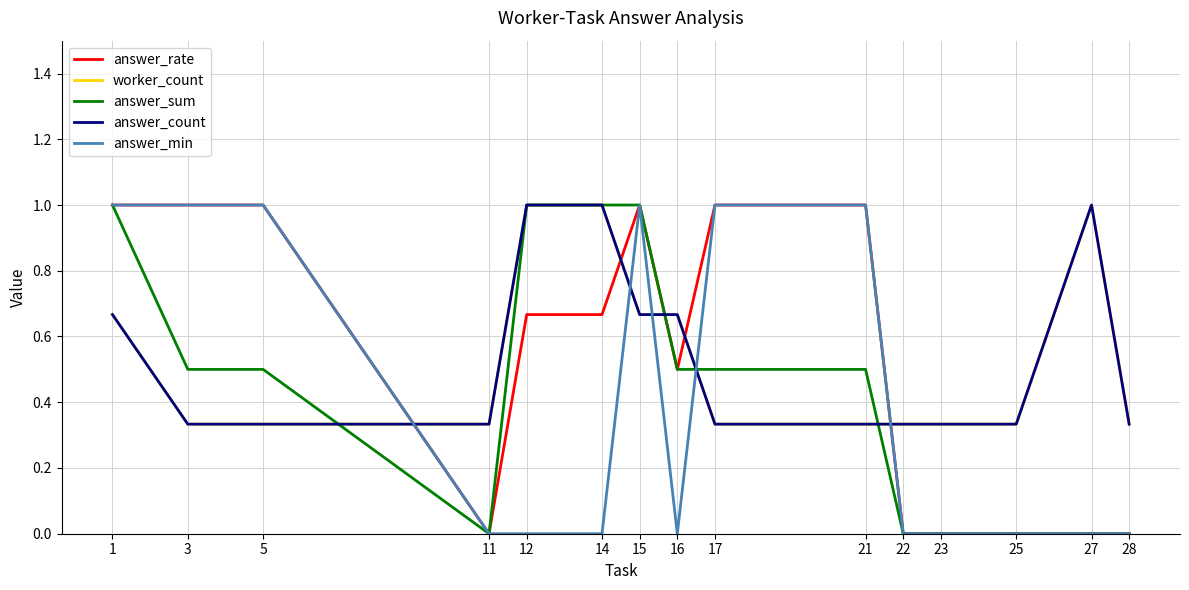

Is this an area chart (filled region under the line)?

No